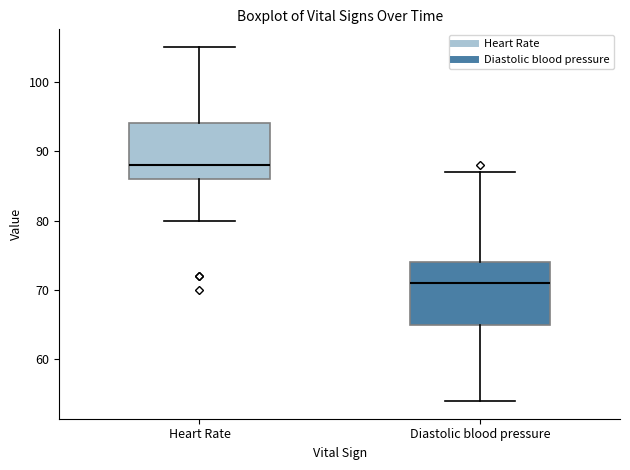

Which box is the tallest, from its lower edge to its upper edge?

Diastolic blood pressure